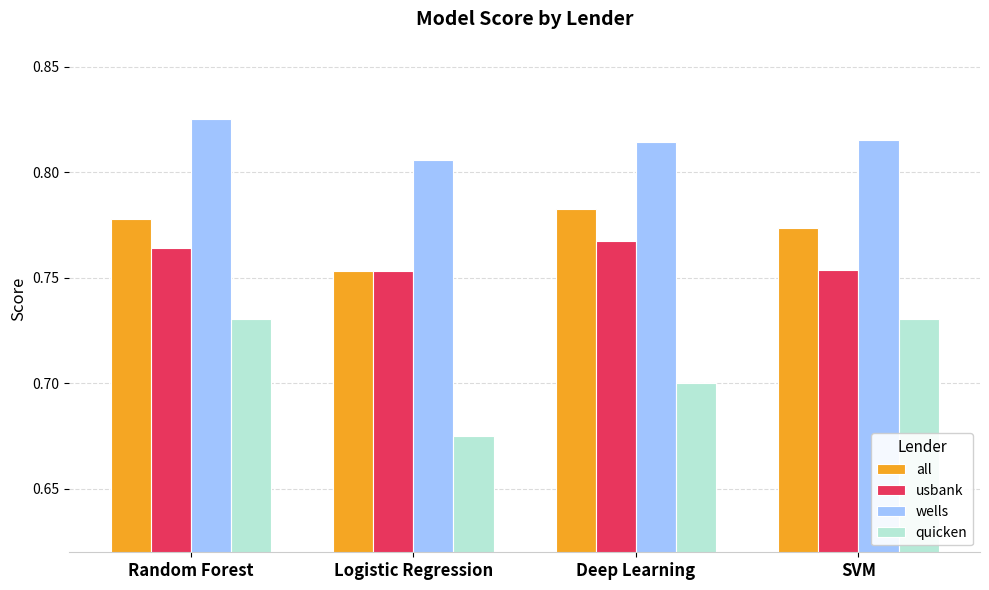

At how many categories does at least one series exceed 0?

4